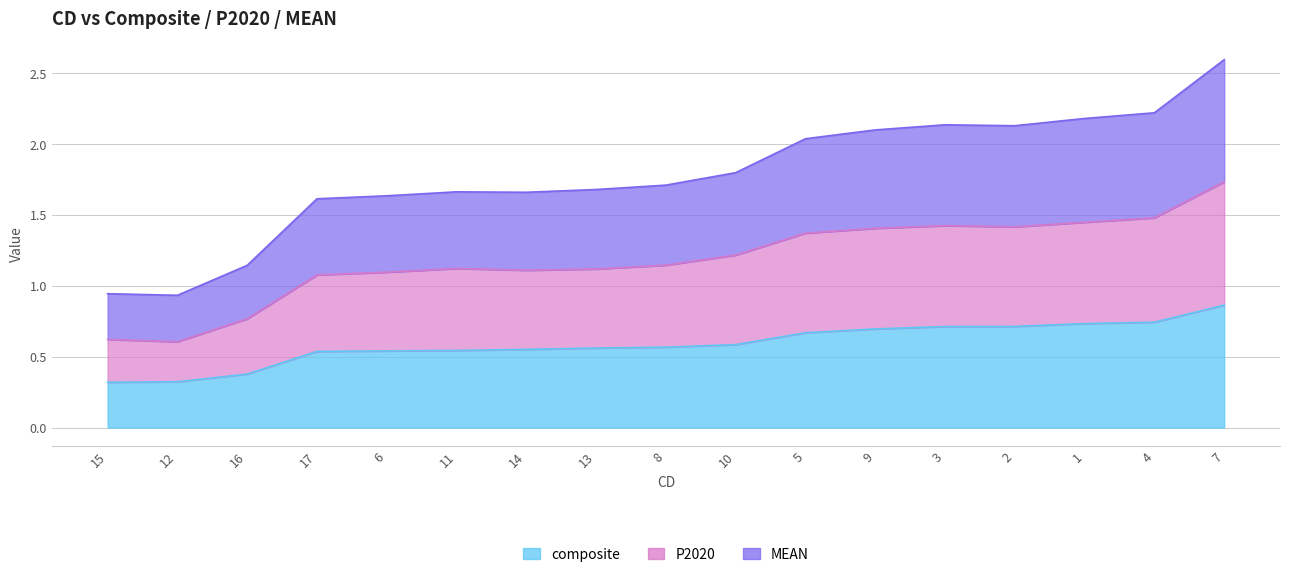

At which category is the sum across all series the highest?

7